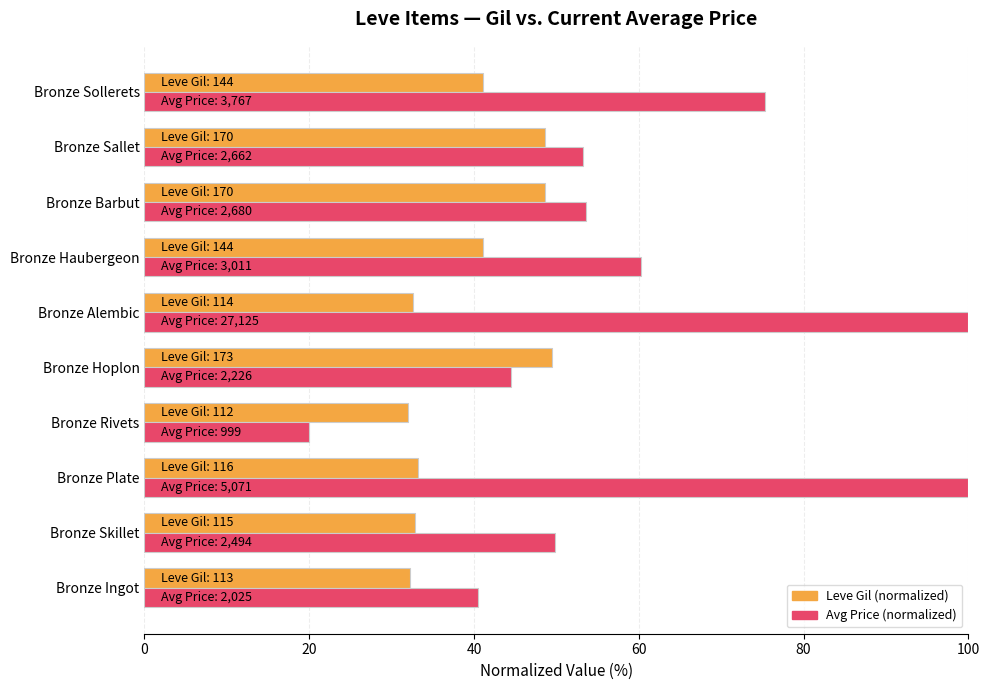

How many data points does each series have?

10